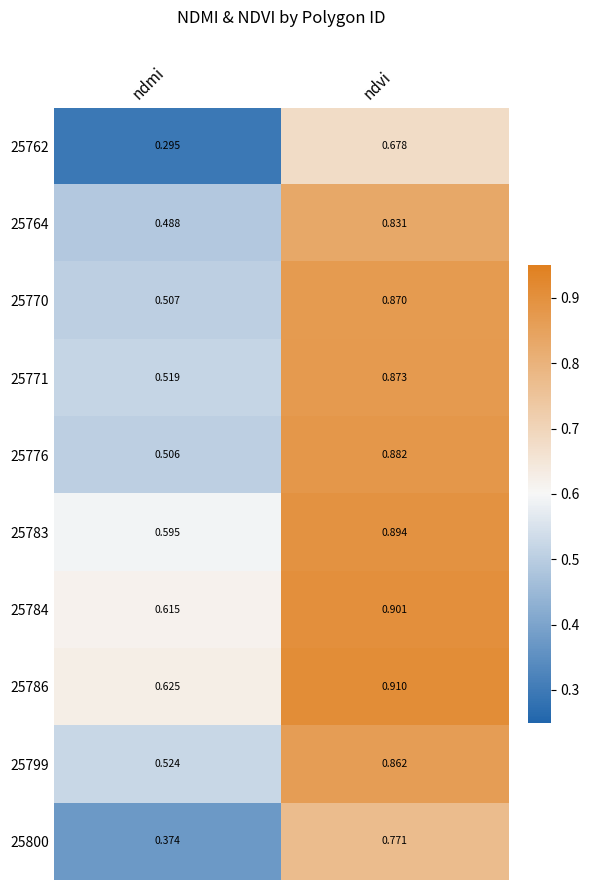

At how many categories does at least one series exceed 0?

2